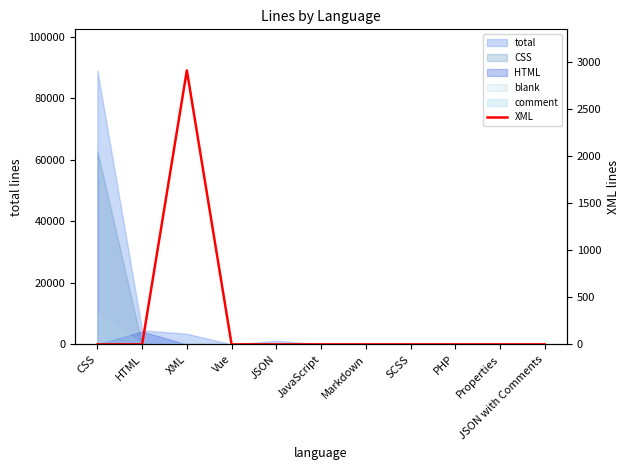

What is the label of the 6th point from the left?

JavaScript